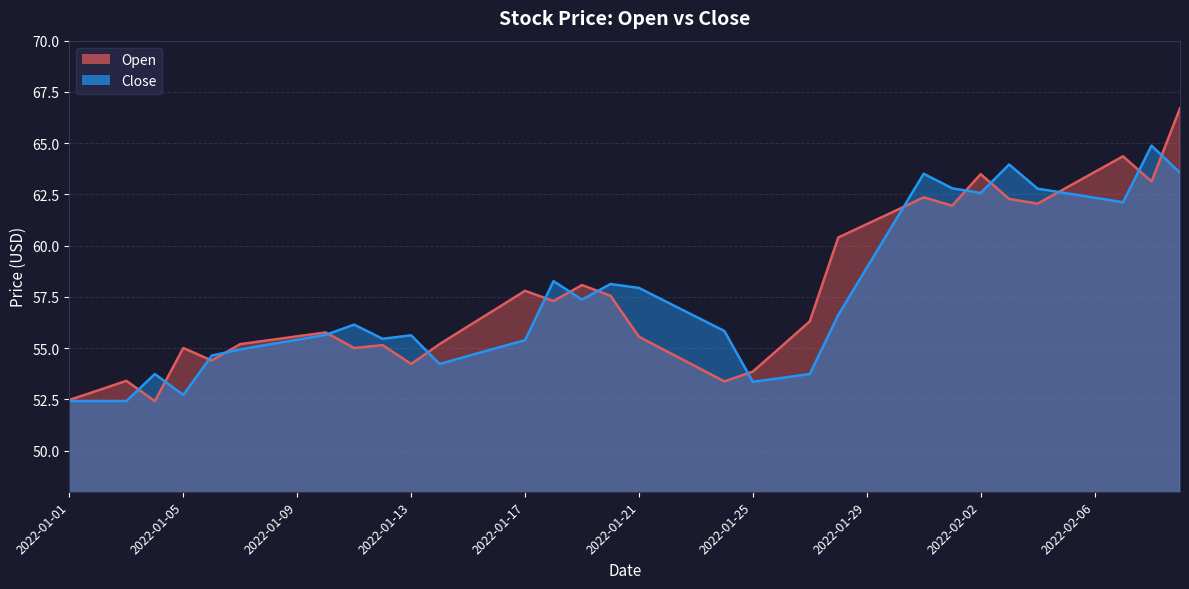

What is the label of the 10th point from the right?

2022-01-31